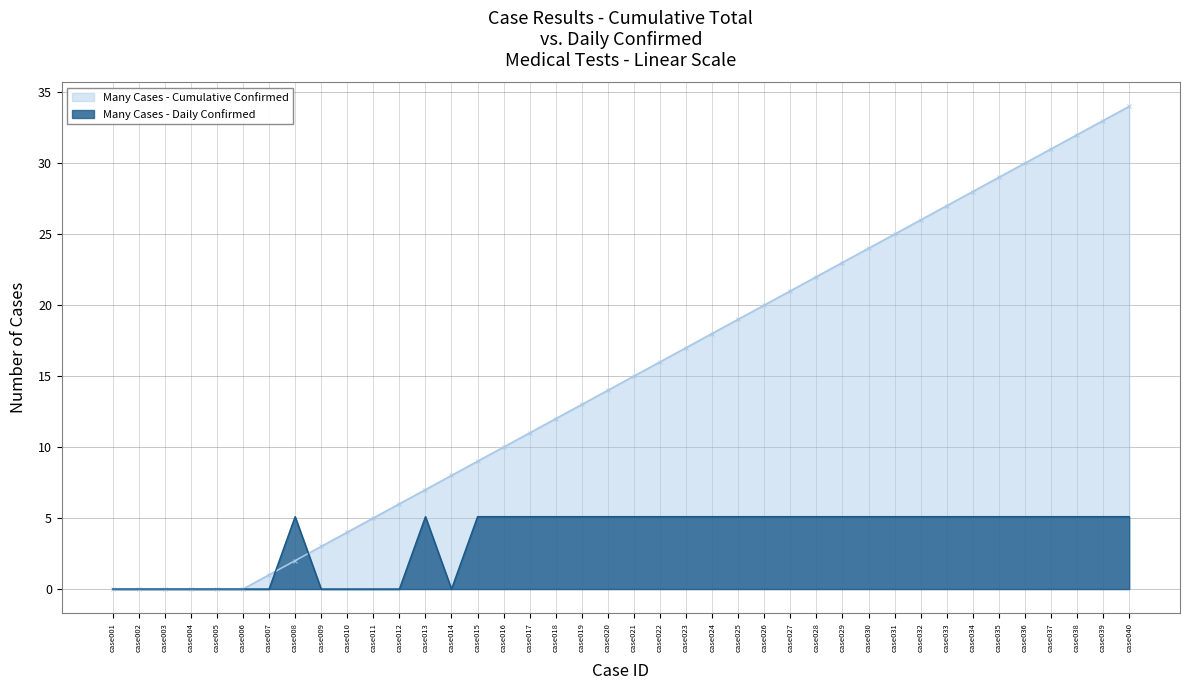

Reading left to right, transcribe all the data shown in this chart.

case001=0.0	case002=0.0	case003=0.0	case004=0.0	case005=0.0	case006=0.0	case007=0.0	case008=5.1	case009=0.0	case010=0.0	case011=0.0	case012=0.0	case013=5.1	case014=0.0	case015=5.1	case016=5.1	case017=5.1	case018=5.1	case019=5.1	case020=5.1	case021=5.1	case022=5.1	case023=5.1	case024=5.1	case025=5.1	case026=5.1	case027=5.1	case028=5.1	case029=5.1	case030=5.1	case031=5.1	case032=5.1	case033=5.1	case034=5.1	case035=5.1	case036=5.1	case037=5.1	case038=5.1	case039=5.1	case040=5.1